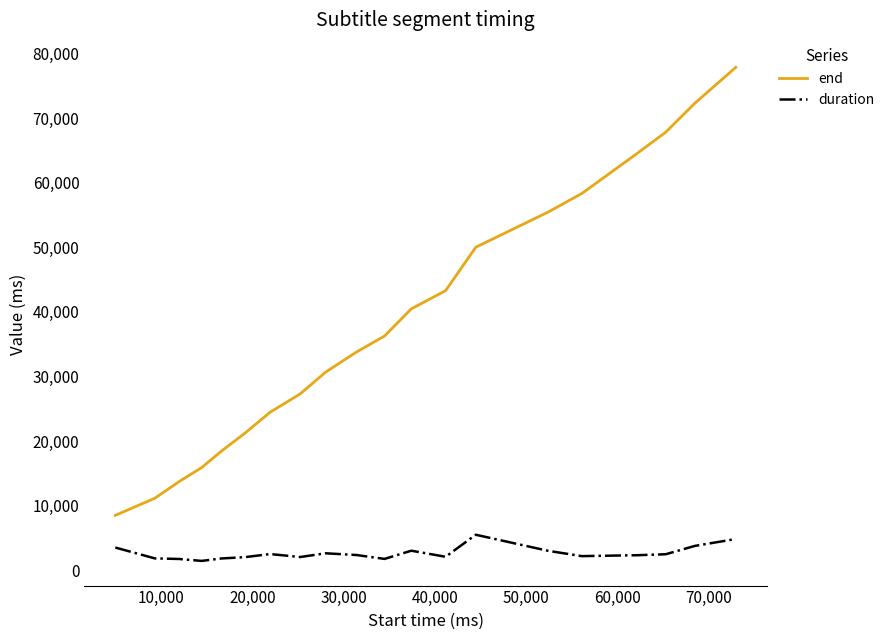

Which series has the widest spread of values?

end